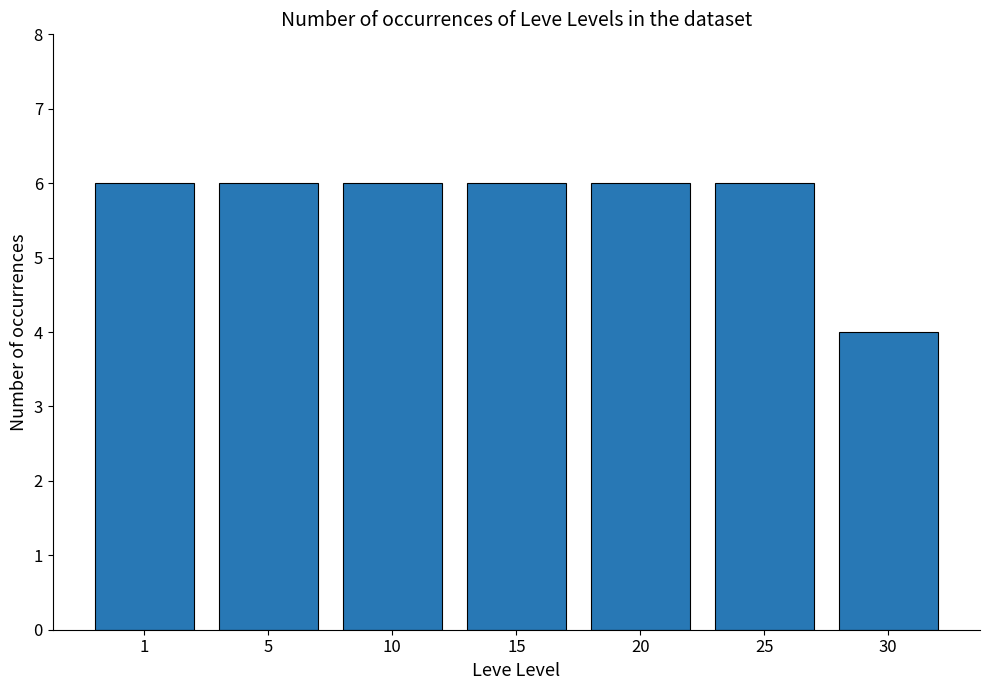

Reading left to right, extract all data points from this chart.

1=6	5=6	10=6	15=6	20=6	25=6	30=4